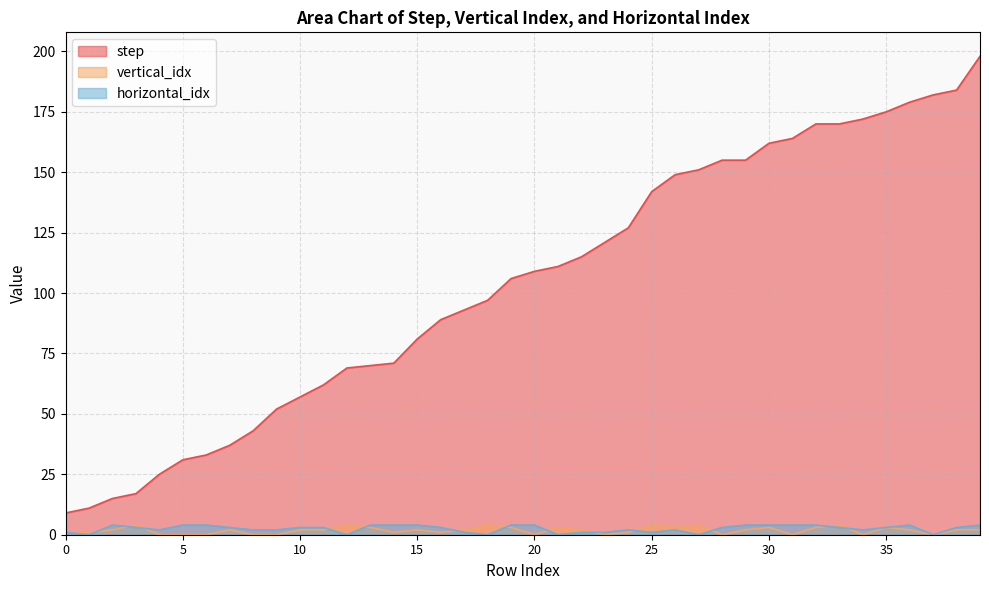

Does the chart display data point markers on the line(s)?

No